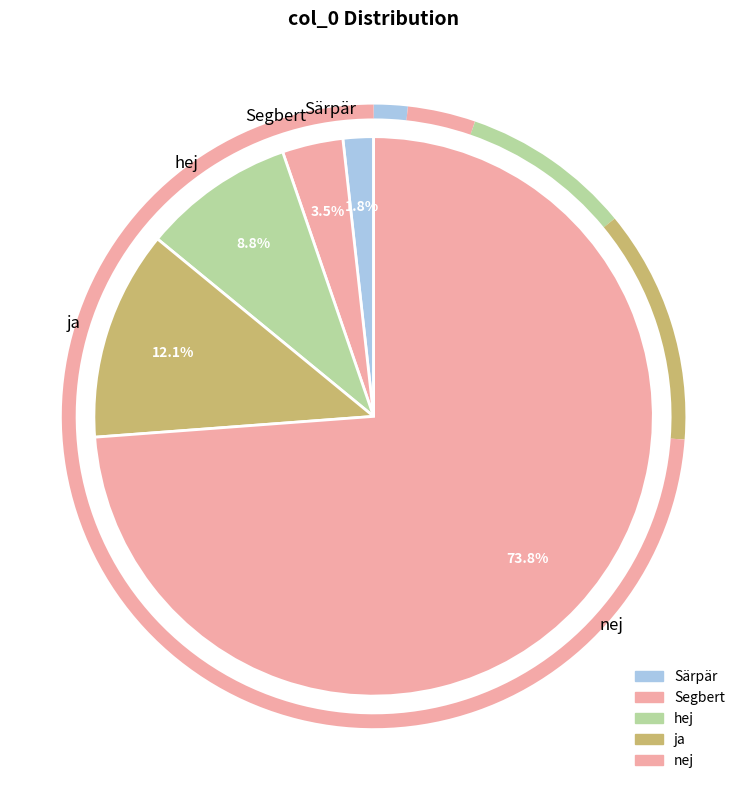

Does any single category account for the majority?

Yes